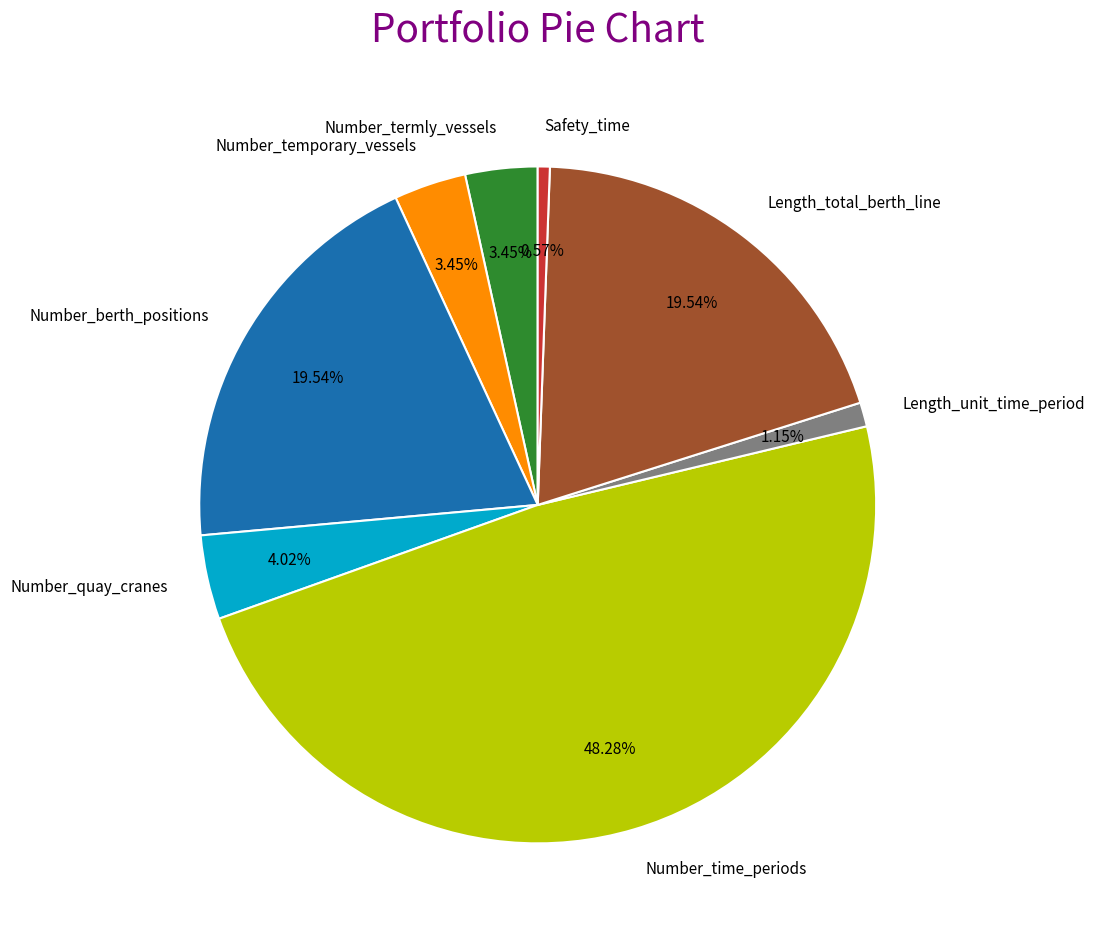

Count the number of slices in the pie.

8